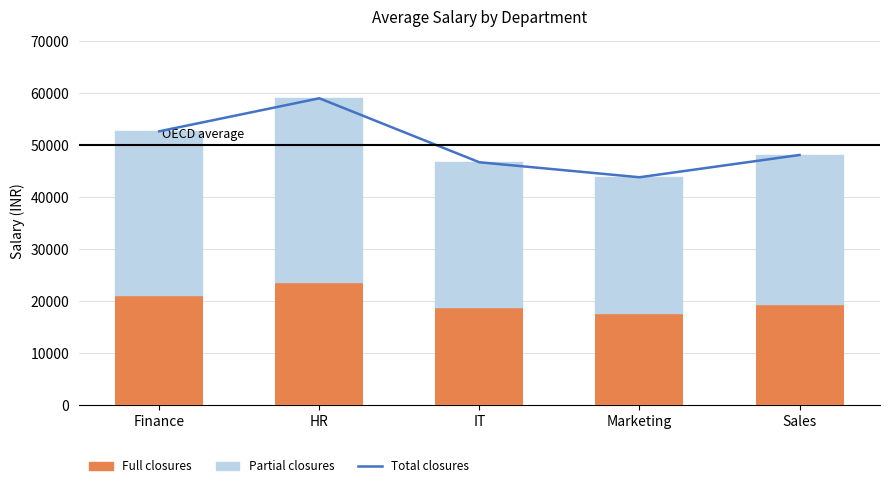

True or false: Total closures has a value of 46757 at IT.

True